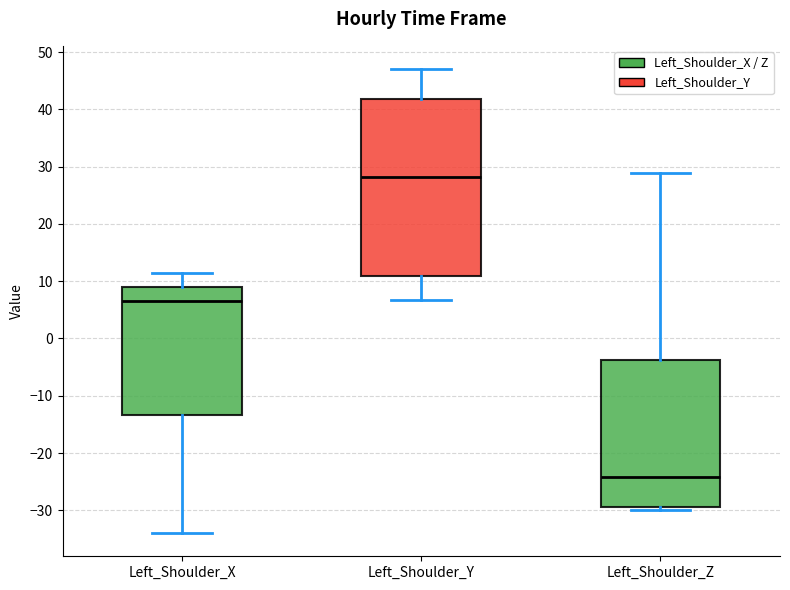

Which box has the lowest median line?

Left_Shoulder_Z